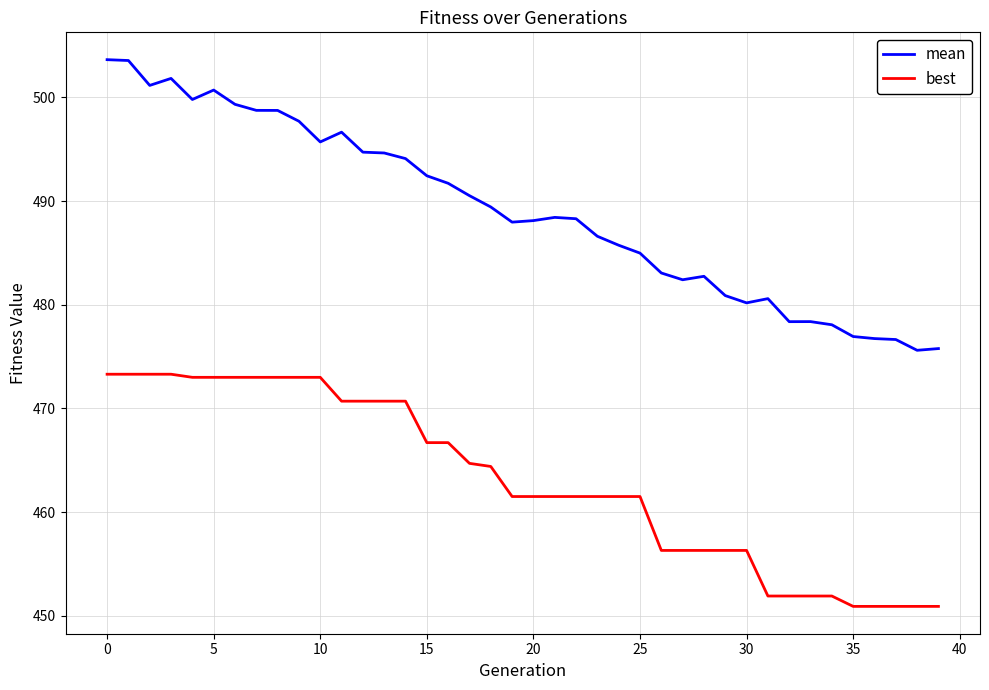

Is this an area chart (filled region under the line)?

No